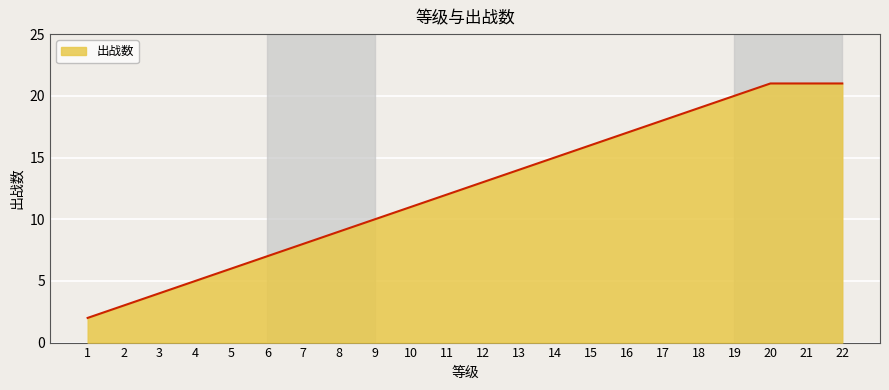

True or false: there are more than 1 points higher than both neighbors.

False